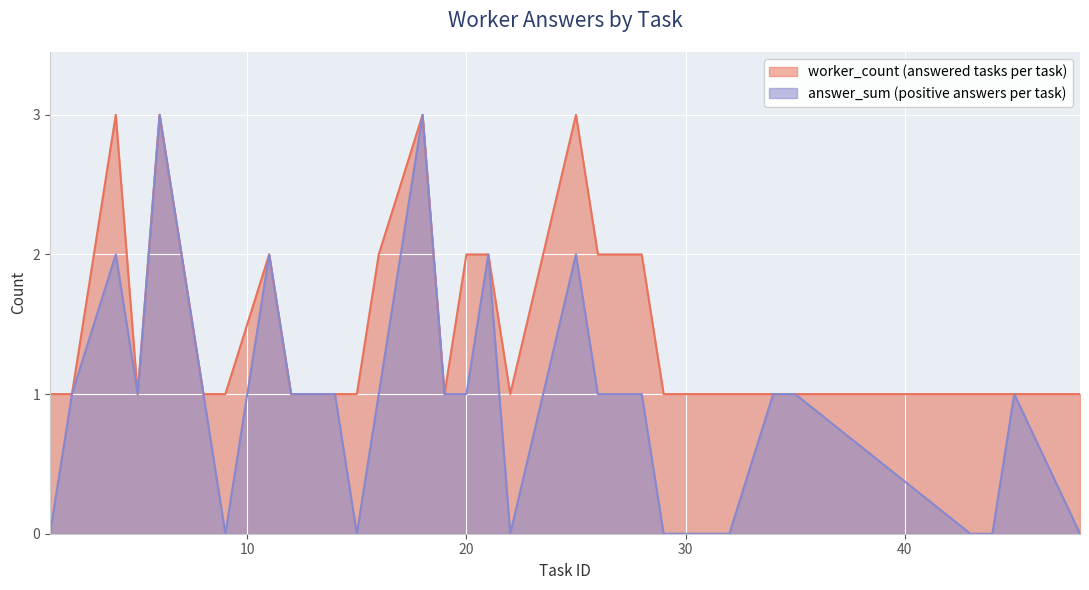

Rank the series by their average value, from lowest to highest.

answer_sum, worker_count